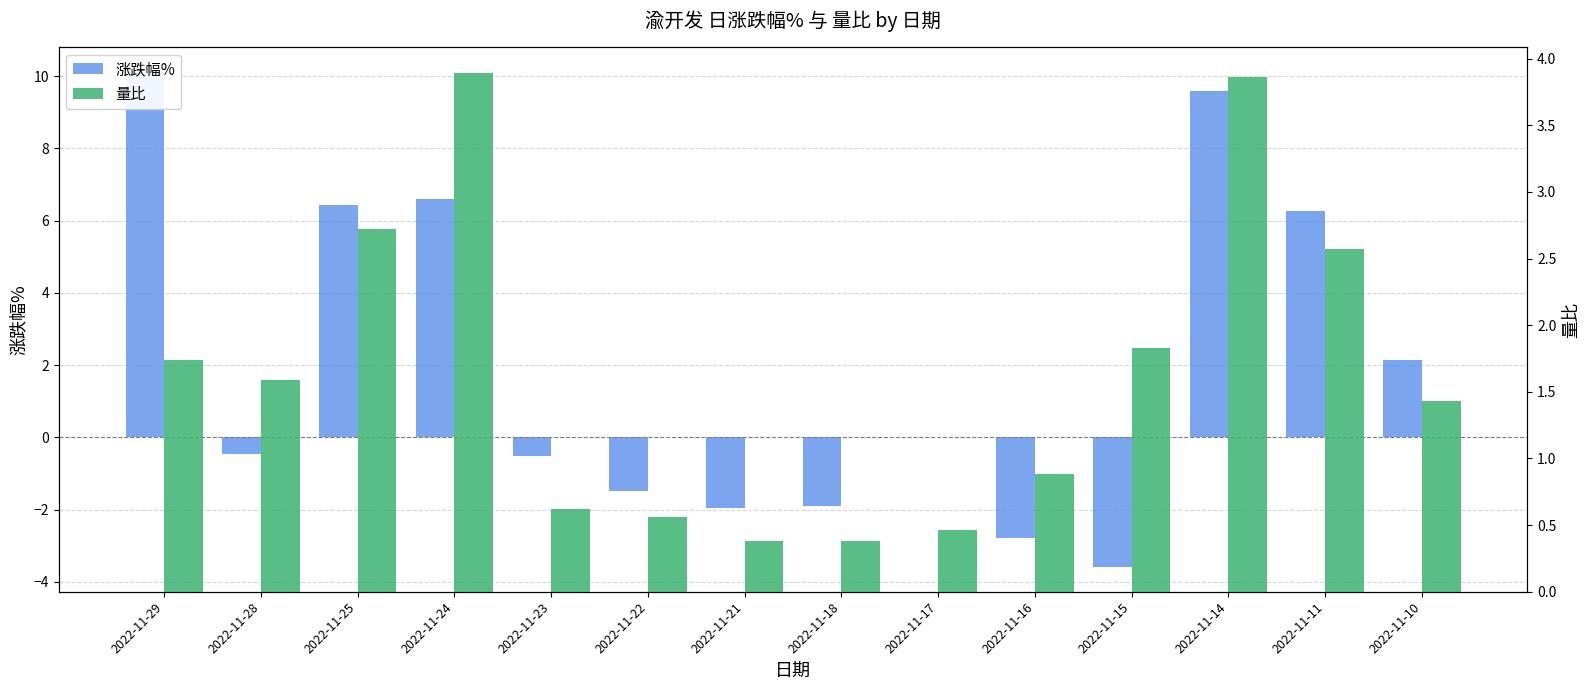

Where is 涨跌幅% nearest to the value 3?

2022-11-10